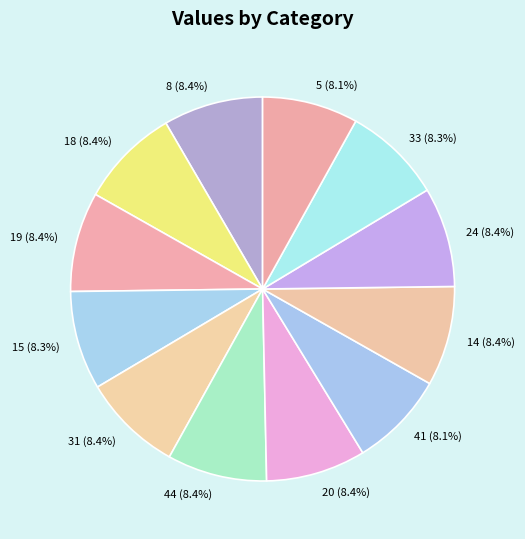

True or false: 5 accounts for 8% of the total.

True